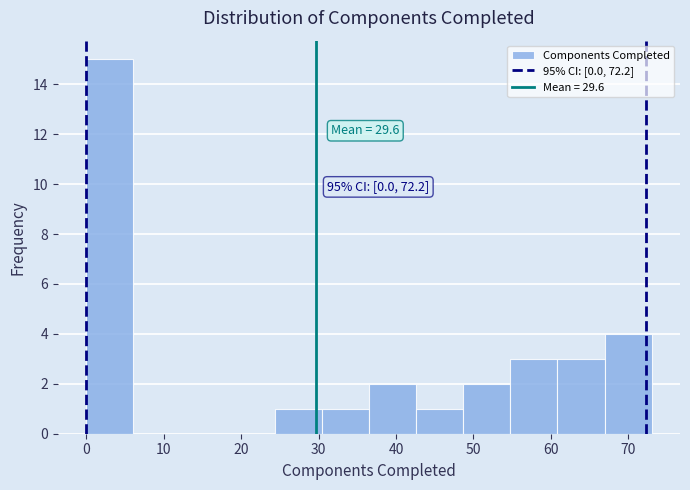

Over which range of the x-axis is the bar tallest?

0 to 6